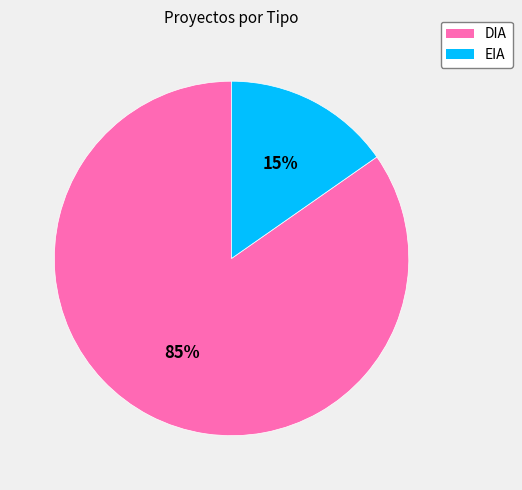

Between EIA and DIA, which is larger?

DIA